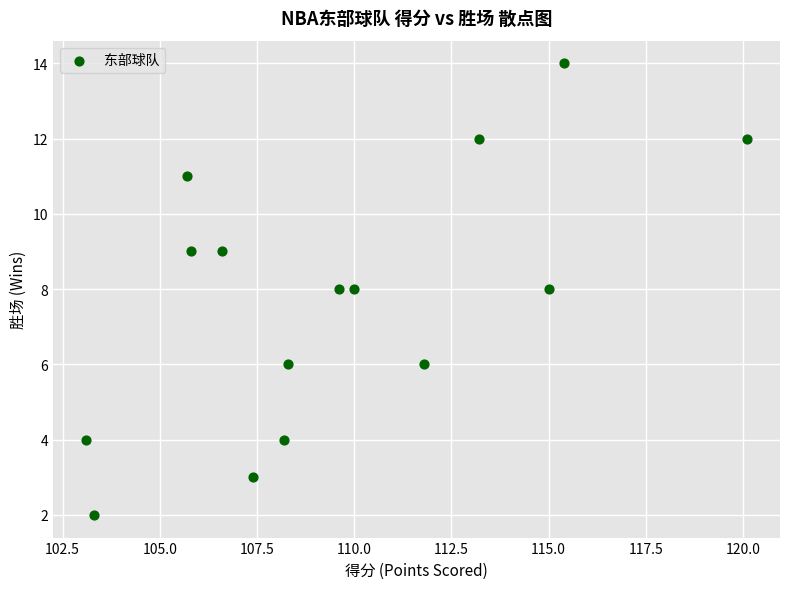

What is the range of Y values (max minus min)?

12